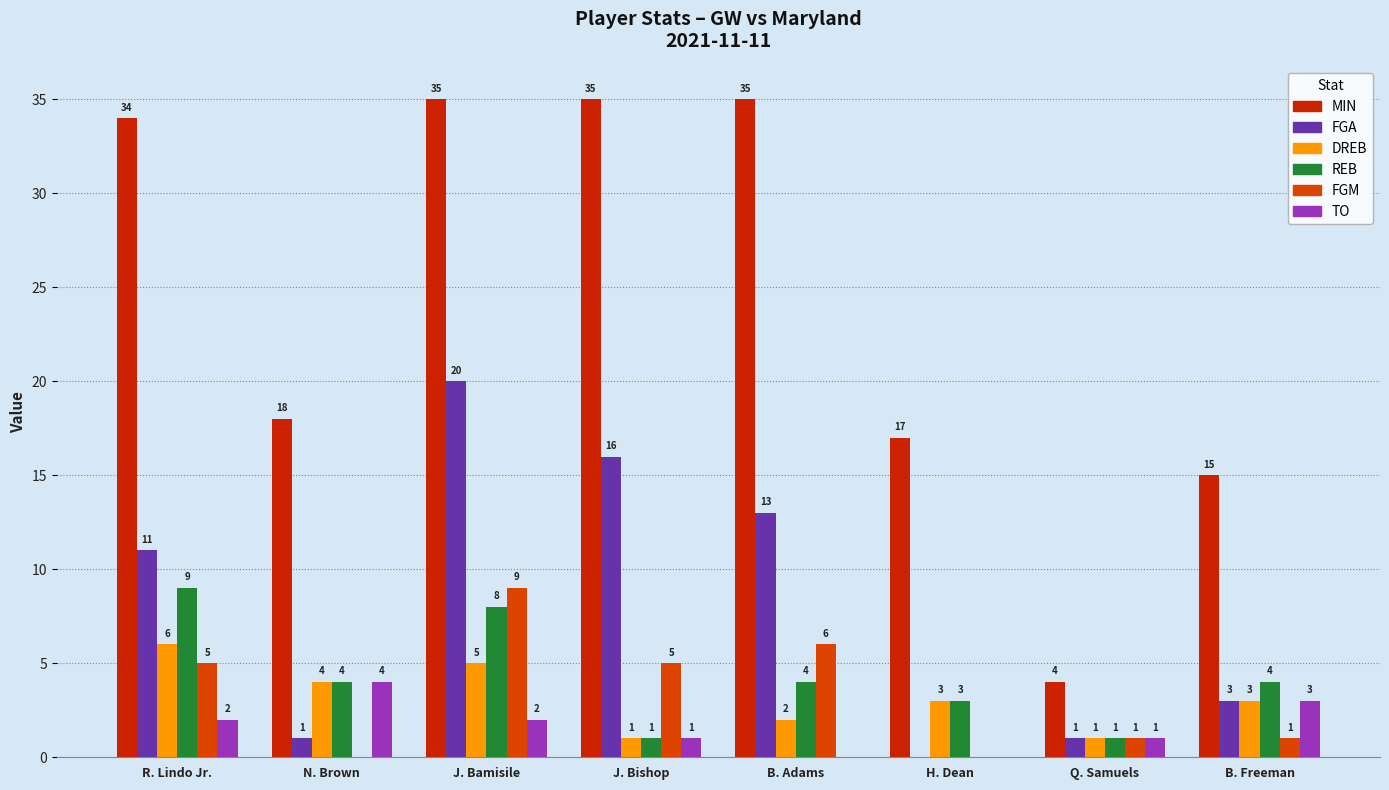

What is the average value of the DREB series?

3